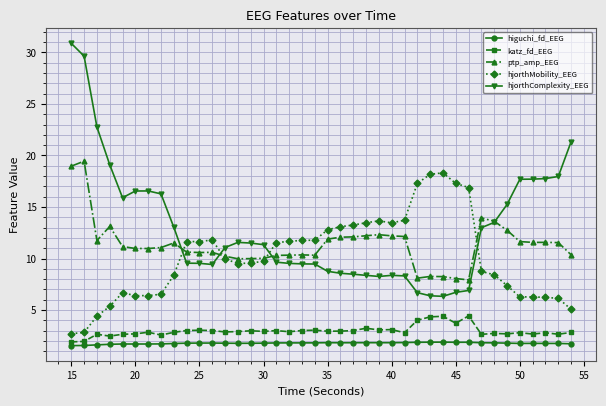

Is this an area chart (filled region under the line)?

No